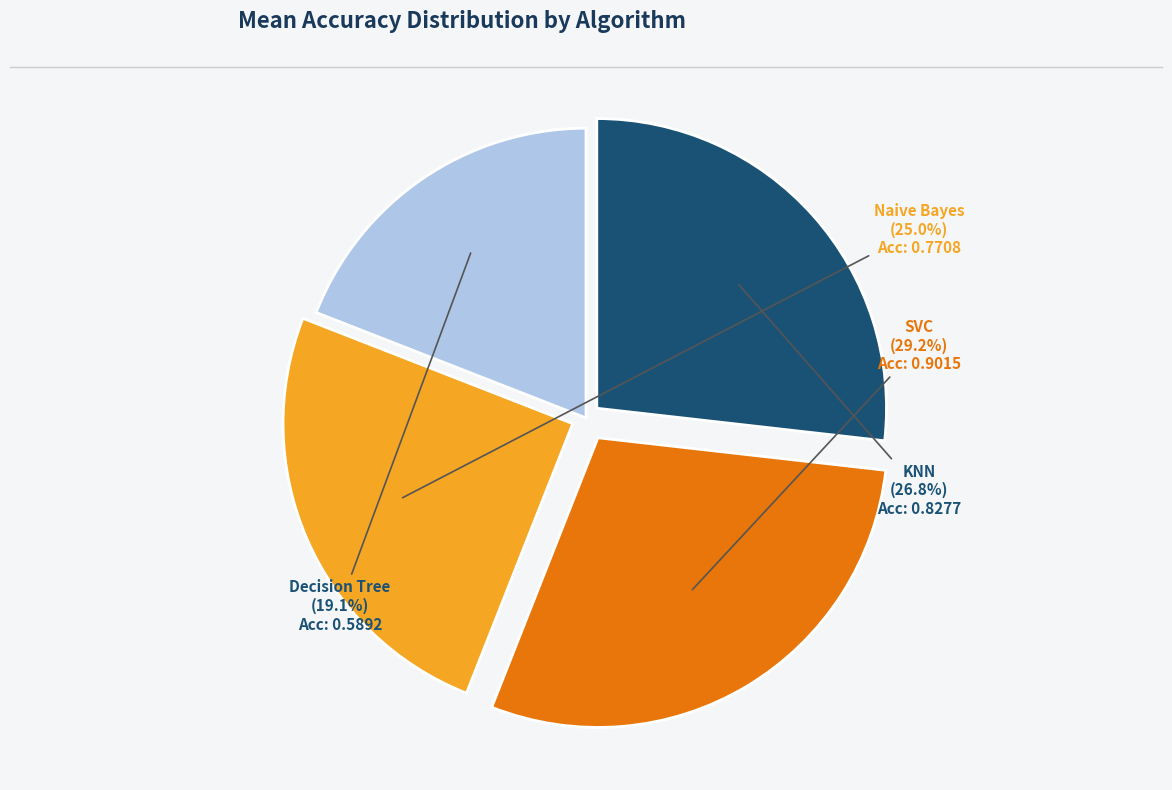

True or false: Naive Bayes accounts for 25% of the total.

True